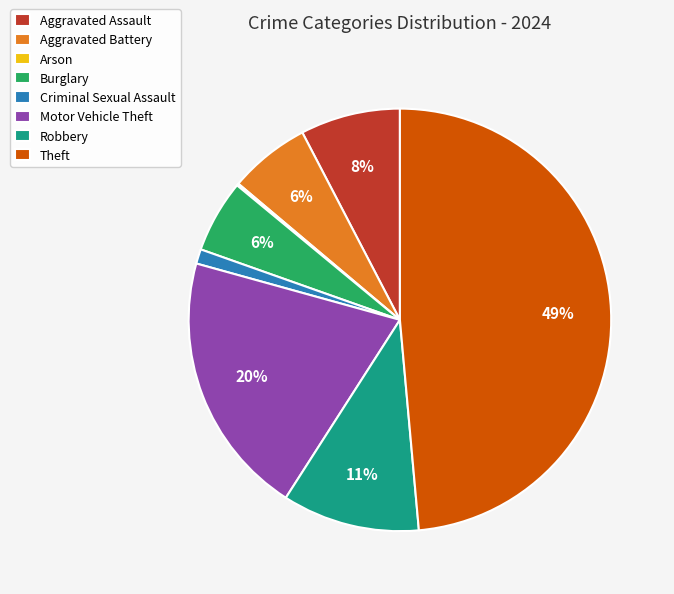

Between Robbery and Theft, which is larger?

Theft